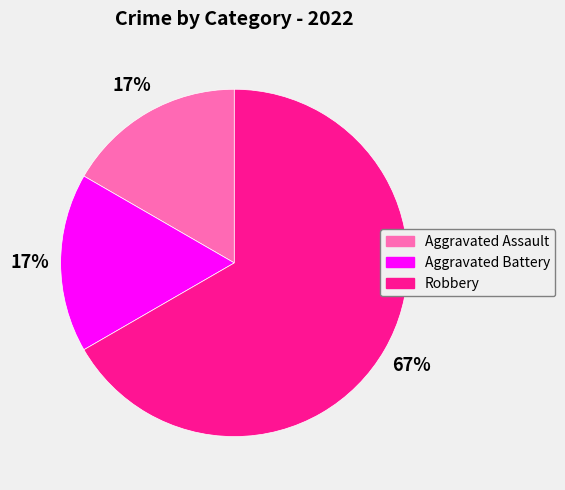

Which category has the biggest portion of the pie?

Robbery